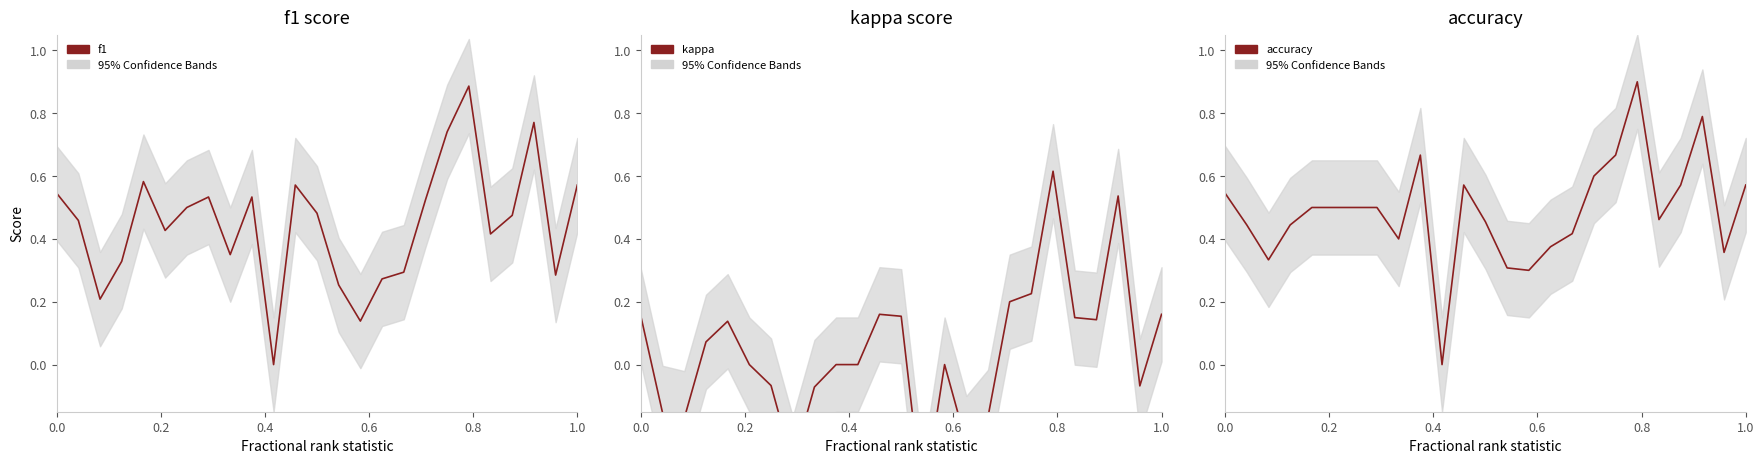

Is the value of f1 at 23 greater than the value of accuracy at 8?

No